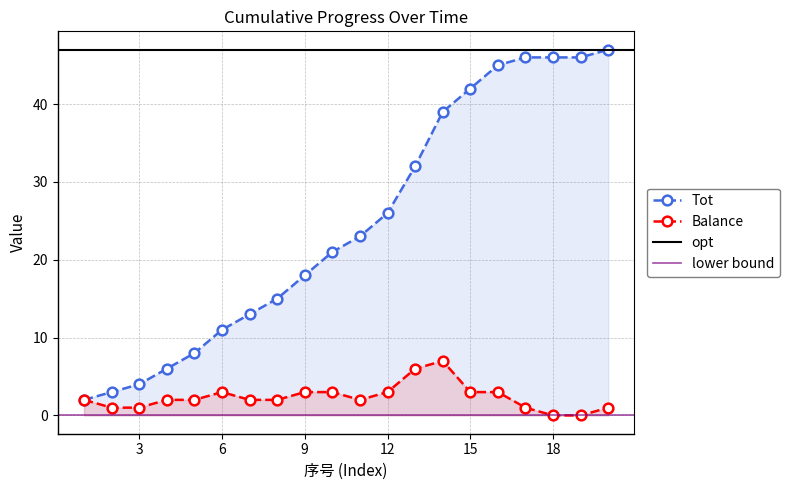

How many data points in Balance are above 2?

8